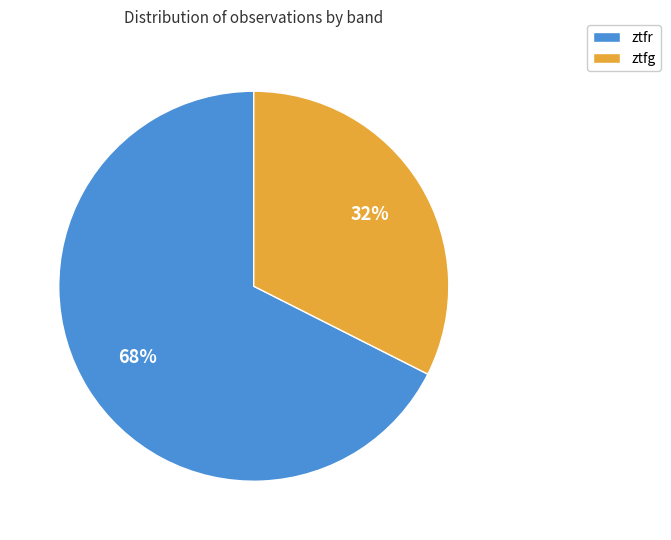

Is the sum of ztfr and ztfg greater than half?

Yes